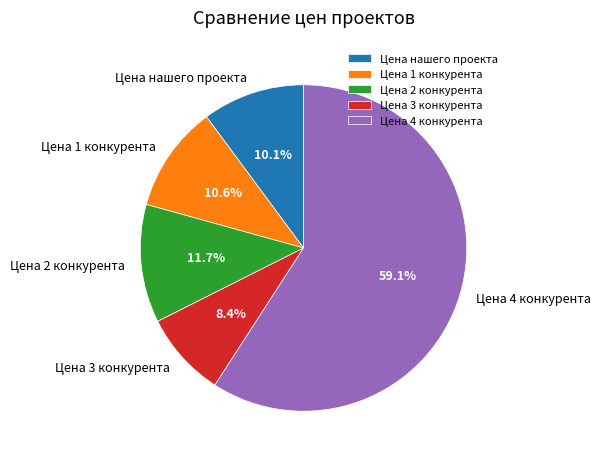

True or false: Цена нашего проекта accounts for 10% of the total.

True